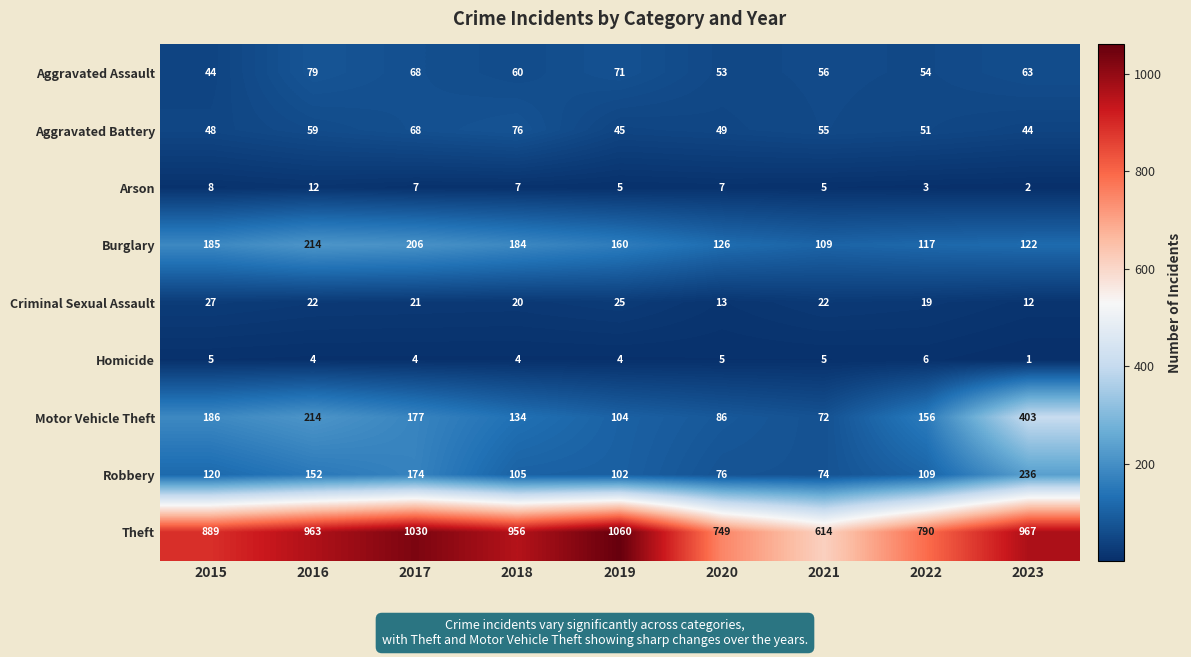

Read the Aggravated Battery value at 2016.

59